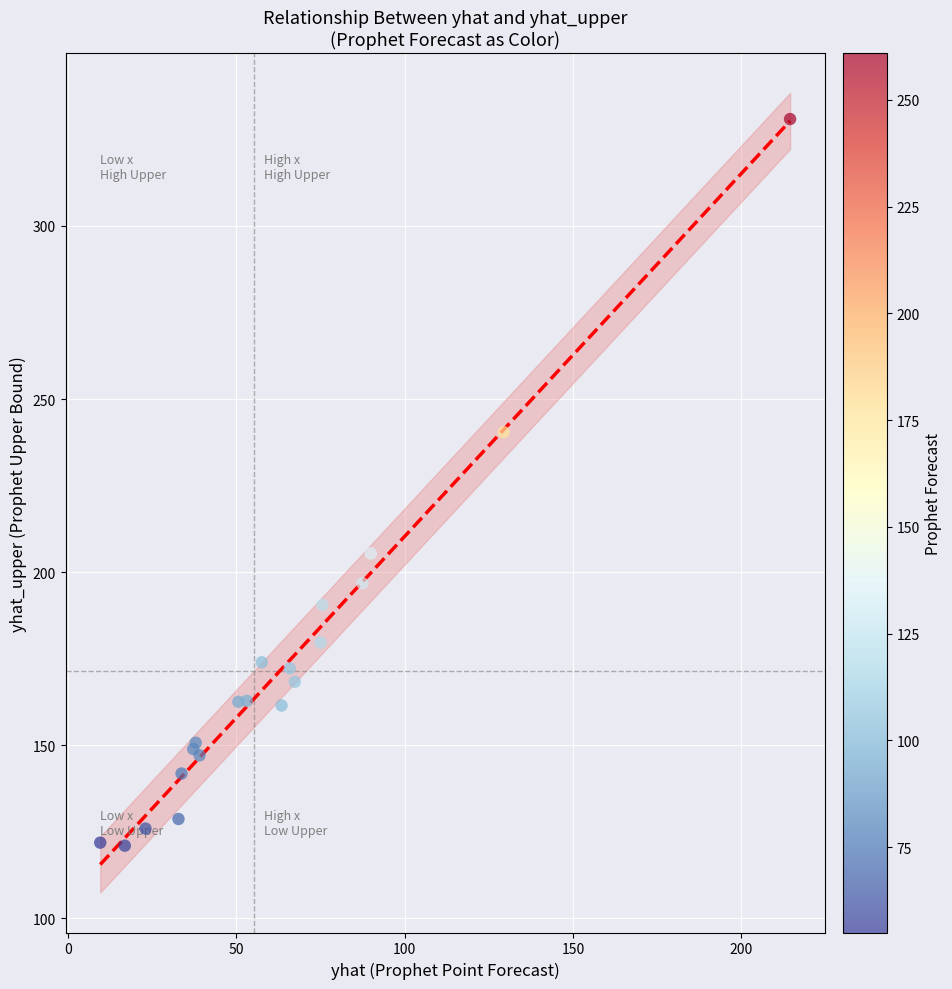

What Y value in the scatter plot is closest to 225?

240.5